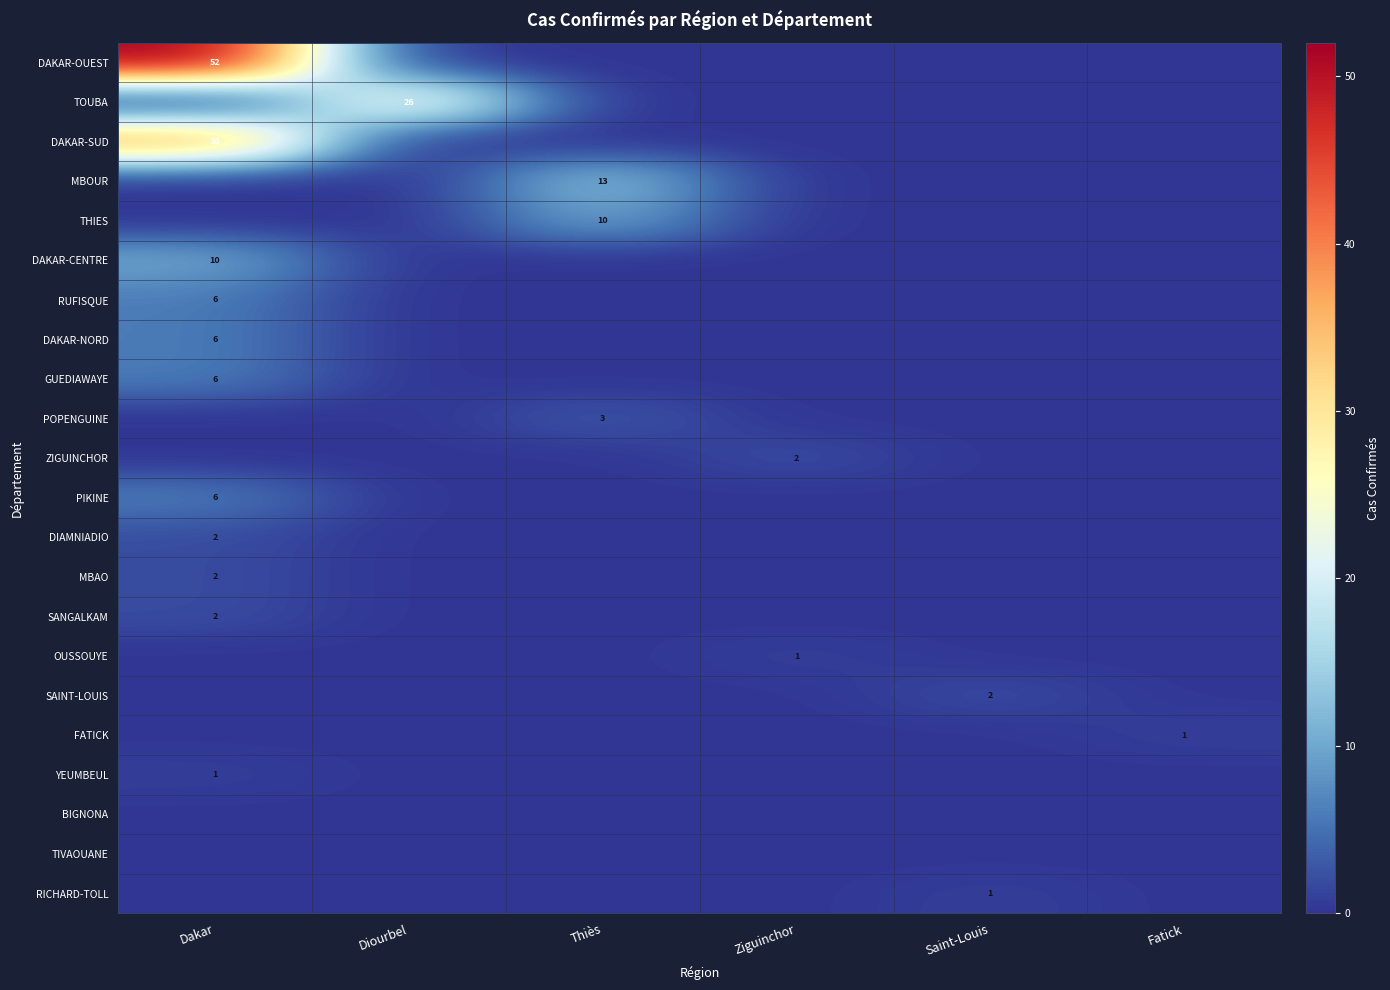

The value of RUFISQUE at Dakar is 6. True or false?

True